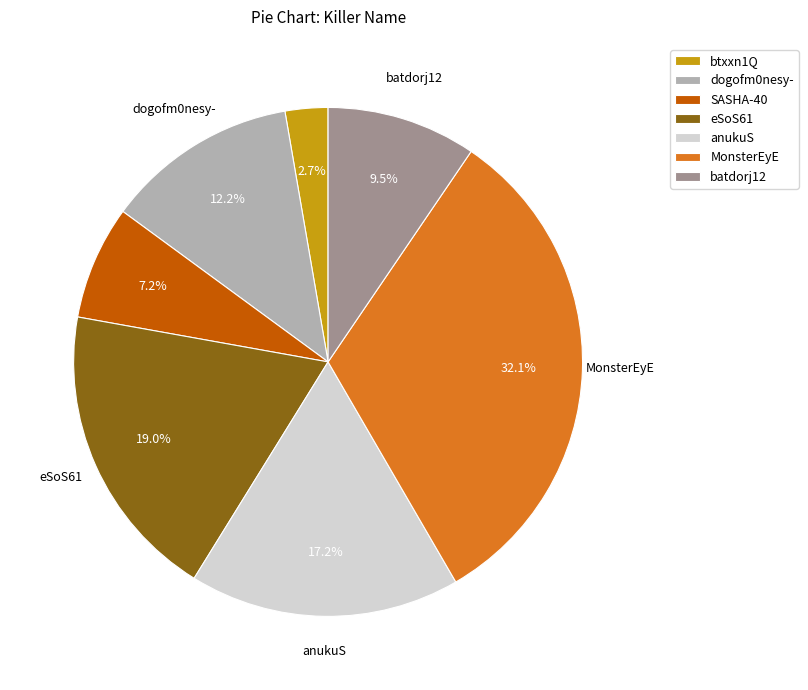

How many slices are in this pie chart?

7